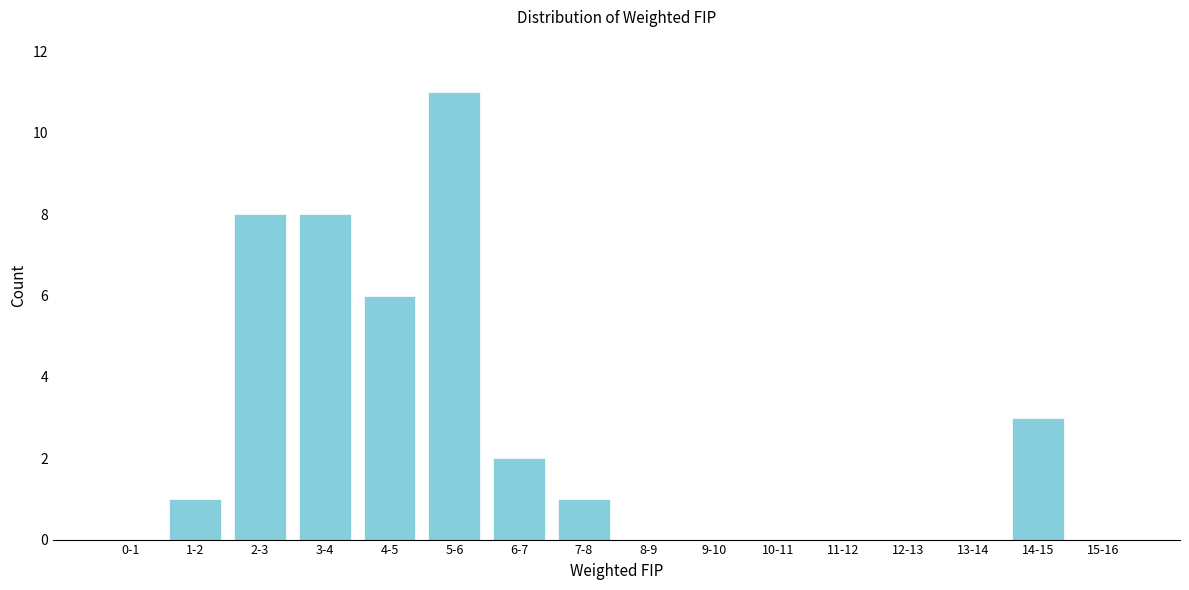

Reading left to right, what are all the values shown in this chart?

0-1=0	1-2=1	2-3=8	3-4=8	4-5=6	5-6=11	6-7=2	7-8=1	8-9=0	9-10=0	10-11=0	11-12=0	12-13=0	13-14=0	14-15=3	15-16=0